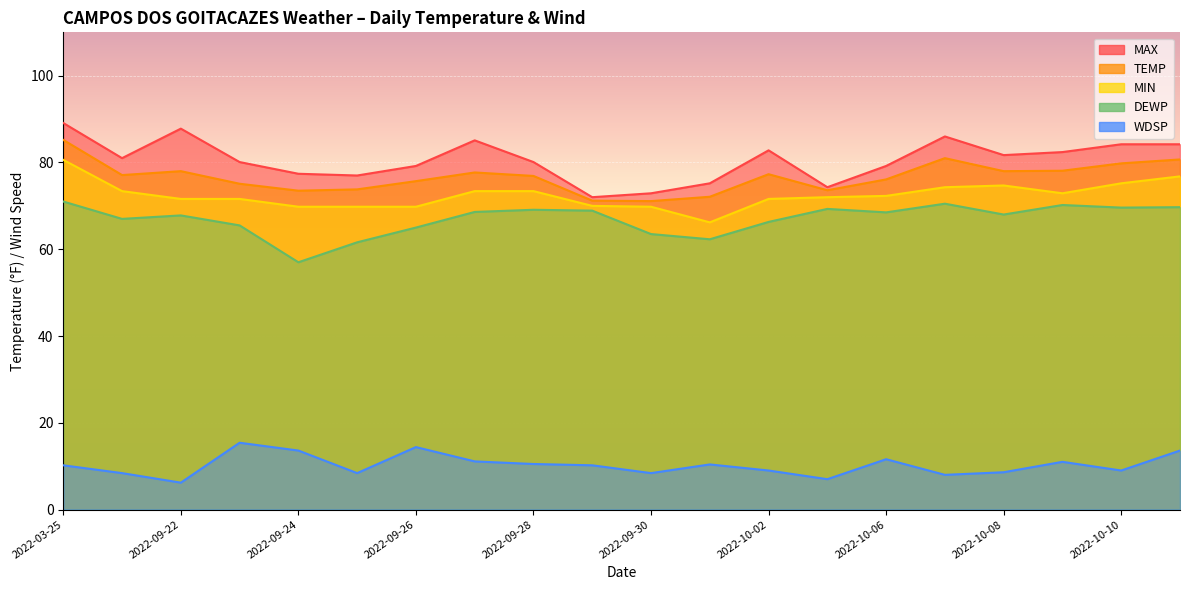

True or false: WDSP and TEMP intersect in this chart.

False